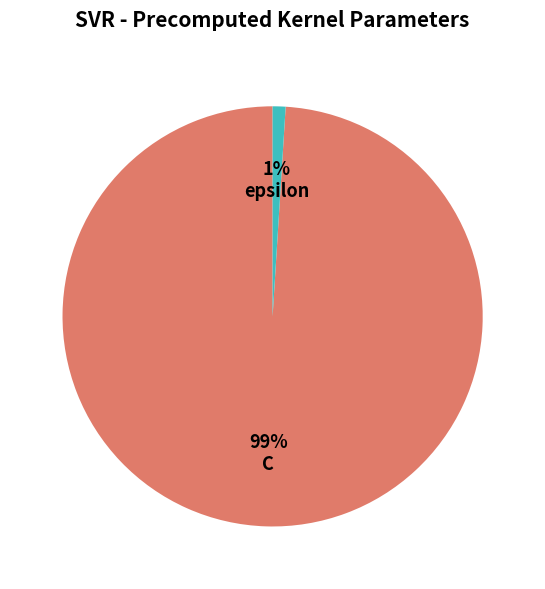

Which slice is the smallest?

1% epsilon